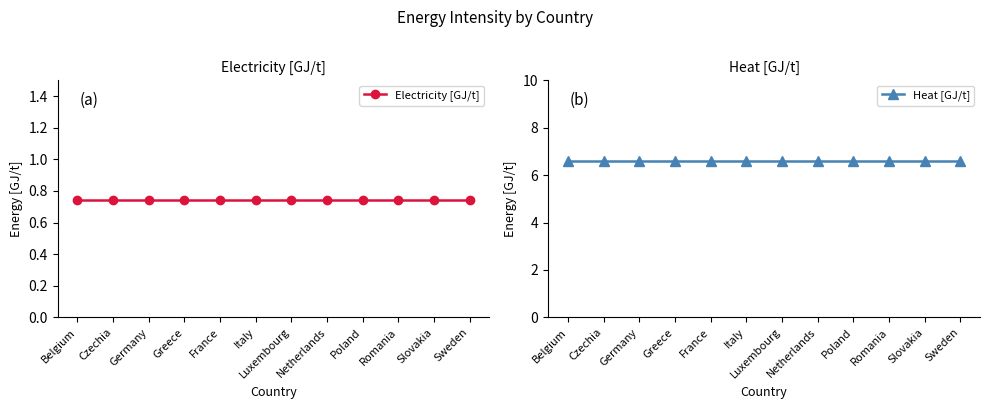

What position from the right is Italy?

7